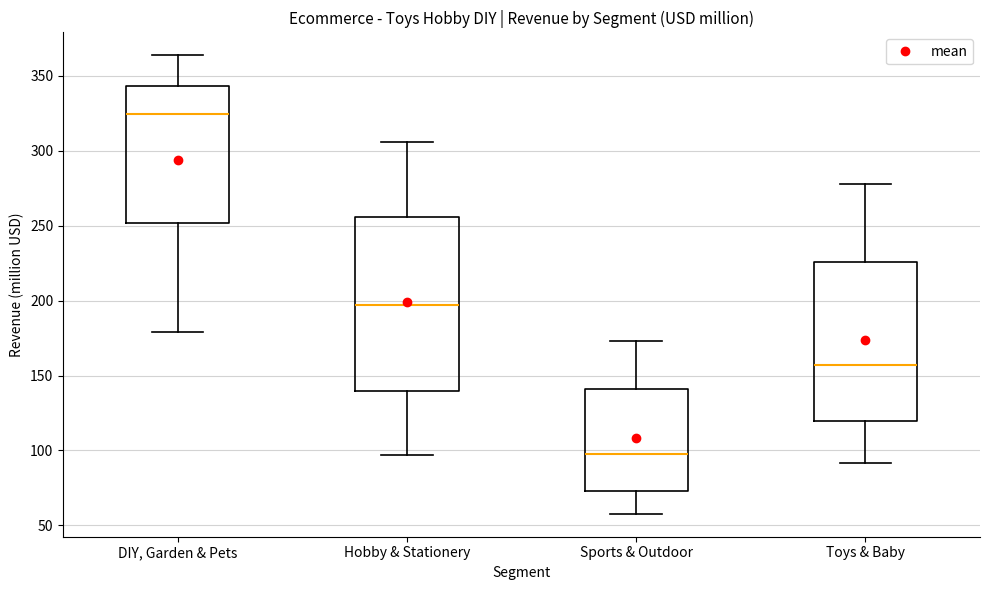

Where does the lower whisker of the box for Hobby & Stationery end on the y-axis? The values are not printed on the chart, so give them approximately, as read against the axis.

95